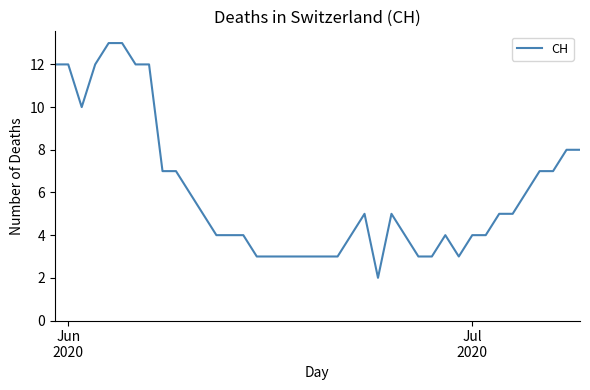

What is the greatest value displayed?

13